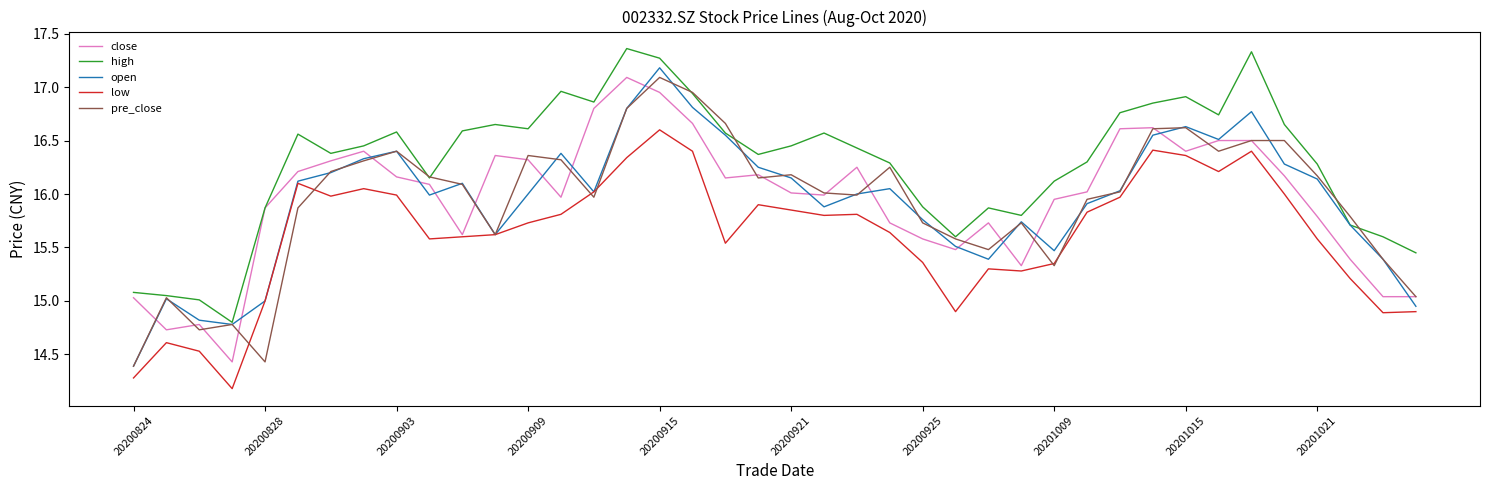

Which series has the largest total across all categories?

high